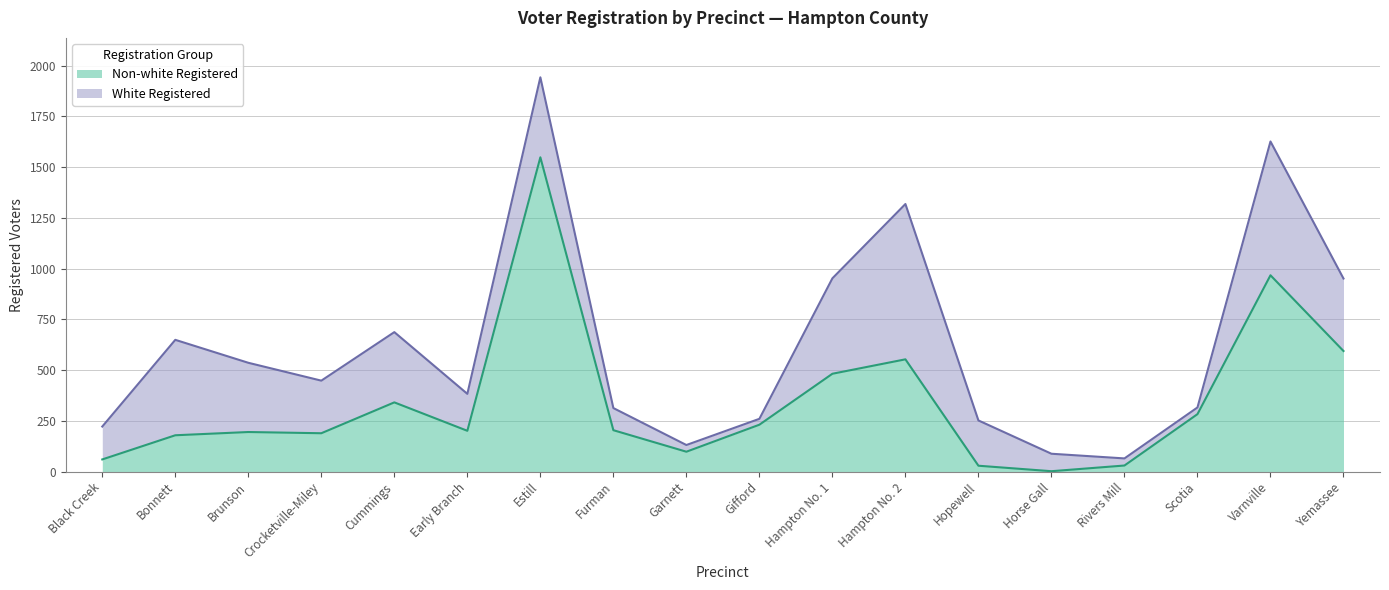

What is the label of the 6th point from the right?

Hopewell